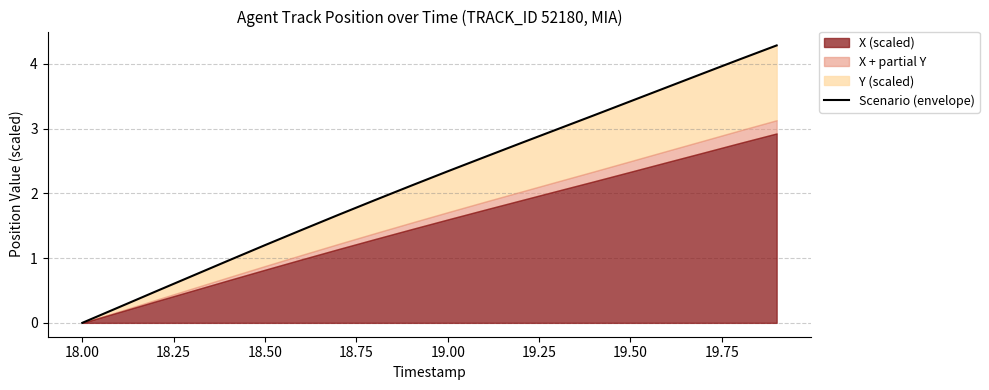

Reading left to right, extract all data points from this chart.

0.0	0.2	0.5	0.7	1.0	1.2	1.4	1.7	1.9	2.1	2.3	2.6	2.8	3.0	3.2	3.4	3.6	3.9	4.1	4.3